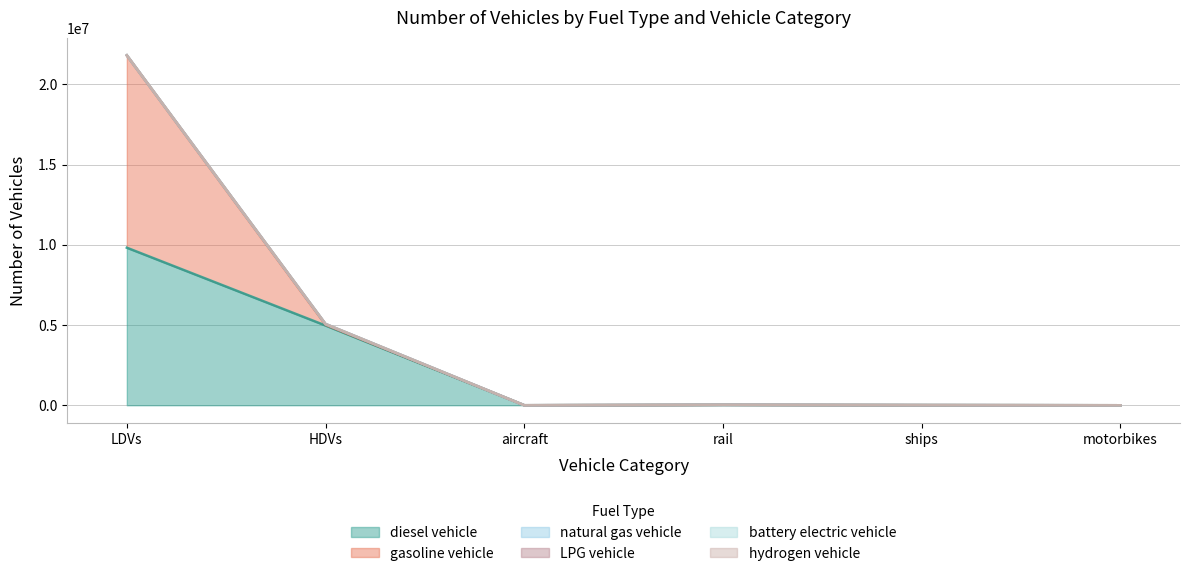

Is the value of diesel vehicle at rail greater than the value of hydrogen vehicle at motorbikes?

Yes